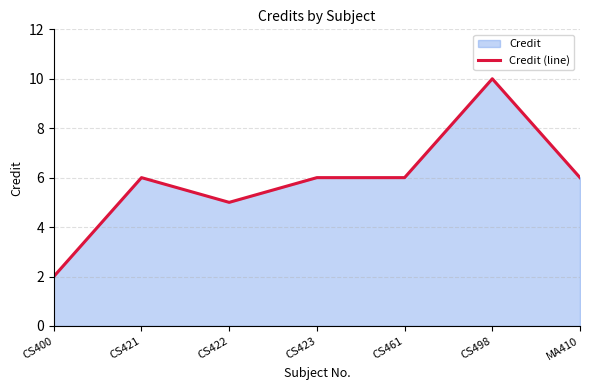

Reading right to left, what are all the values shown in this chart?

MA410=6	CS498=10	CS461=6	CS423=6	CS422=5	CS421=6	CS400=2